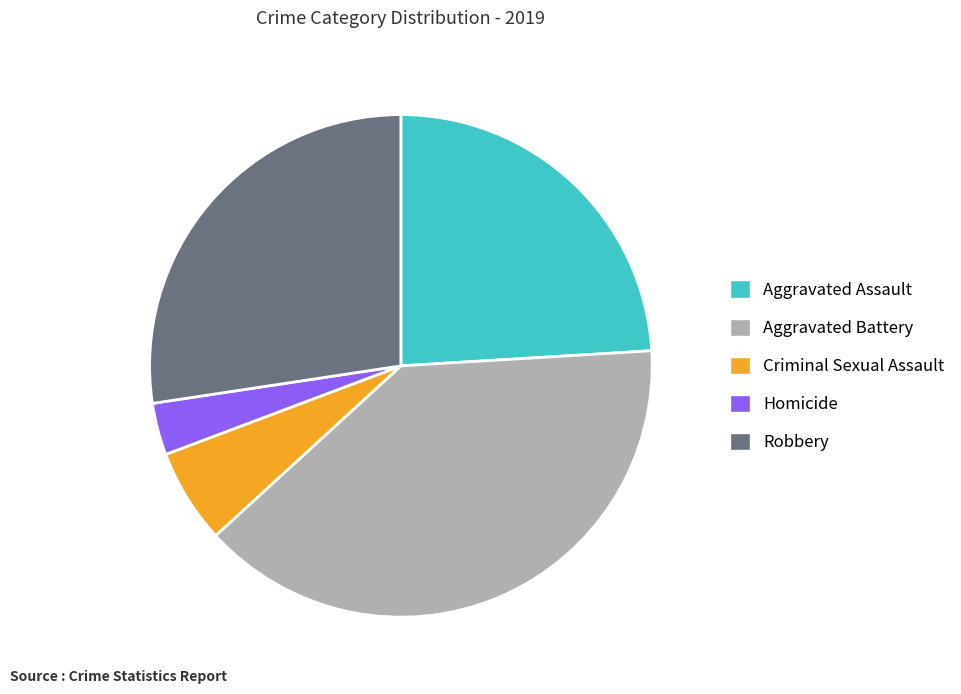

Which slice is the largest?

Aggravated Battery